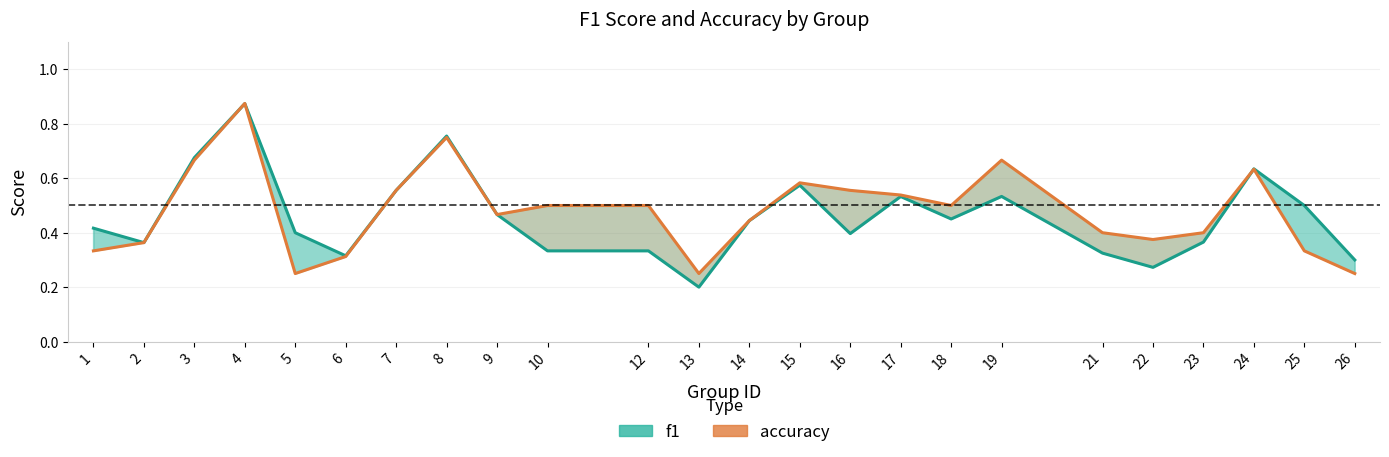

Reading left to right, what are all the values shown in this chart?

f1: 0.4	0.4	0.7	0.9	0.4	0.3	0.6	0.8	0.5	0.3	0.3	0.2	0.4	0.6	0.4	0.5	0.5	0.5	0.3	0.3	0.4	0.6	0.5	0.3
accuracy: 0.3	0.4	0.7	0.9	0.2	0.3	0.6	0.8	0.5	0.5	0.5	0.2	0.4	0.6	0.6	0.5	0.5	0.7	0.4	0.4	0.4	0.6	0.3	0.2